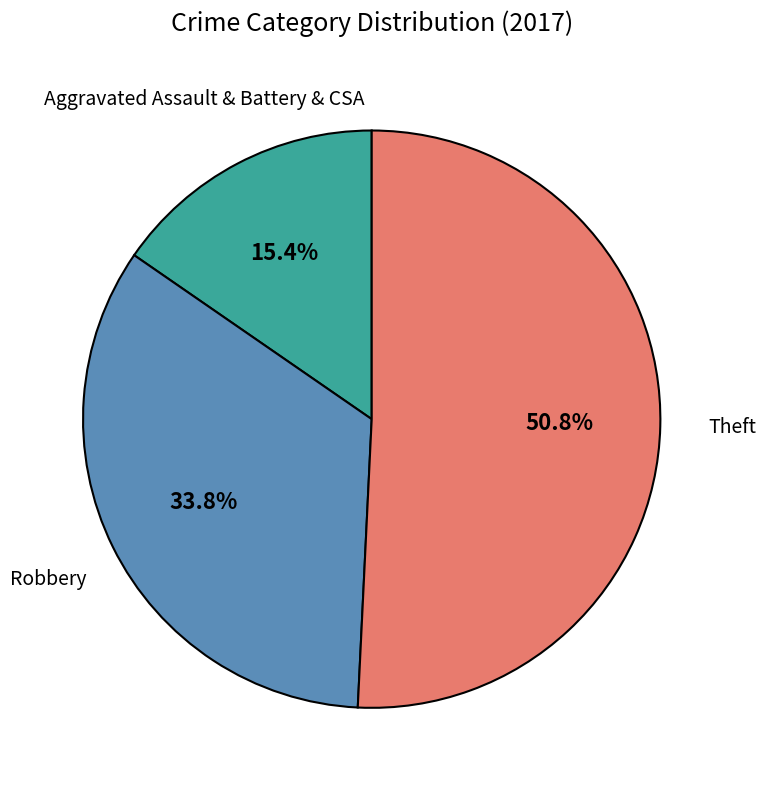

How many slices are in this pie chart?

3